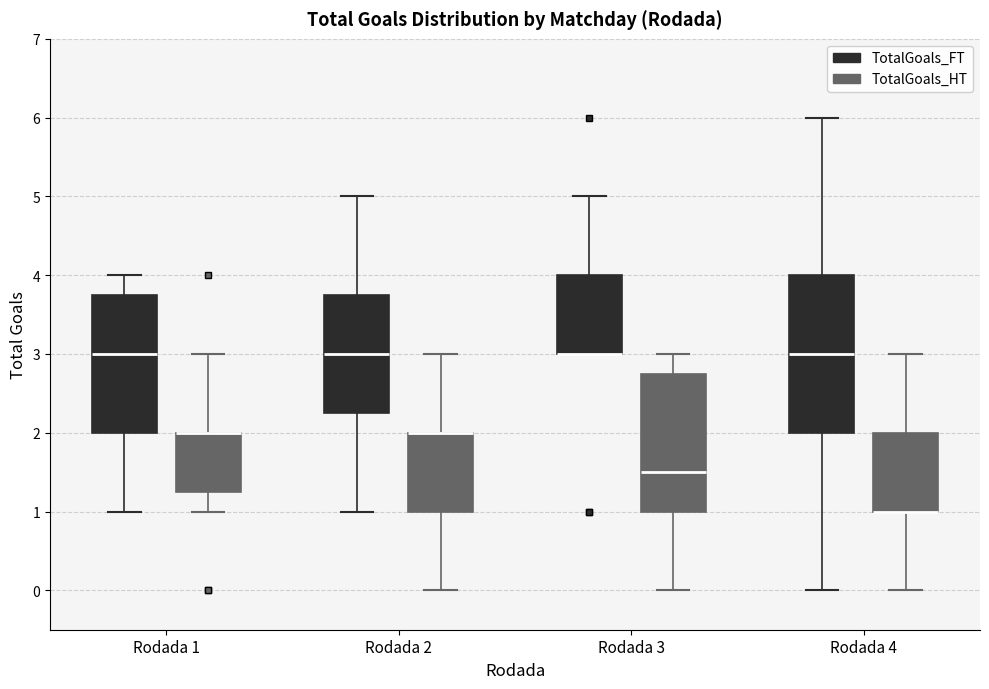

Reading left to right, read every box against the y-axis: the position of its median line, the range the box covers, and the ends of its whiskers. The values are not printed on the chart, so give them approximately, as read against the axis.

Rodada 1 (TotalGoals_FT): median 3.0, box 2.0 to 3.8, whiskers 1.0 to 4.0
Rodada 1 (TotalGoals_HT): median 2.0 (drawn on the box's upper edge), box 1.3 to 2.0, whiskers 1.0 to 3.0
Rodada 2 (TotalGoals_FT): median 3.0, box 2.3 to 3.8, whiskers 1.0 to 5.0
Rodada 2 (TotalGoals_HT): median 2.0 (drawn on the box's upper edge), box 1.0 to 2.0, whiskers 0.0 to 3.0
Rodada 3 (TotalGoals_FT): median 3.0 (drawn on the box's lower edge), box 3.0 to 4.0, whiskers 3.0 to 5.0
Rodada 3 (TotalGoals_HT): median 1.5, box 1.0 to 2.8, whiskers 0.0 to 3.0
Rodada 4 (TotalGoals_FT): median 3.0, box 2.0 to 4.0, whiskers 0.0 to 6.0
Rodada 4 (TotalGoals_HT): median 1.0 (drawn on the box's lower edge), box 1.0 to 2.0, whiskers 0.0 to 3.0